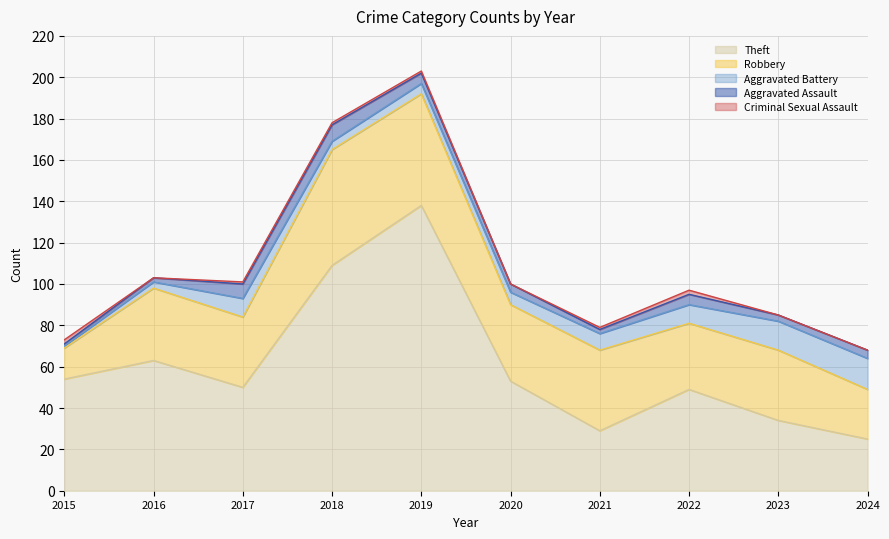

What is the maximum value shown in the chart?

138